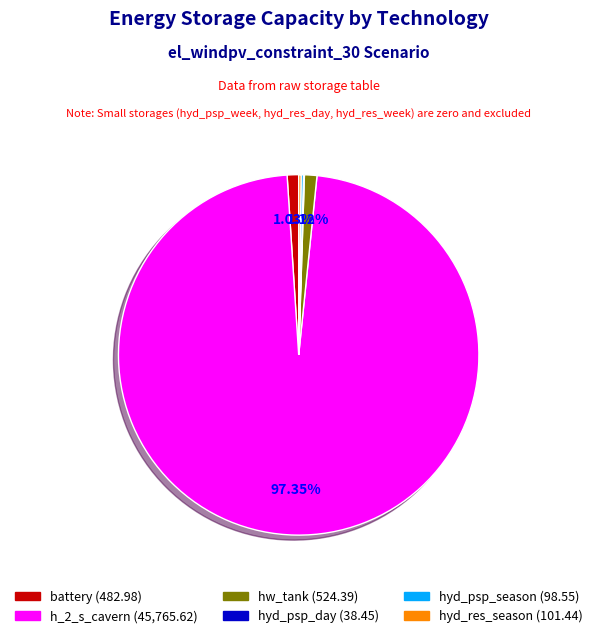

Does h_2_s_cavern (45,765.62) account for over 50% of the chart?

Yes